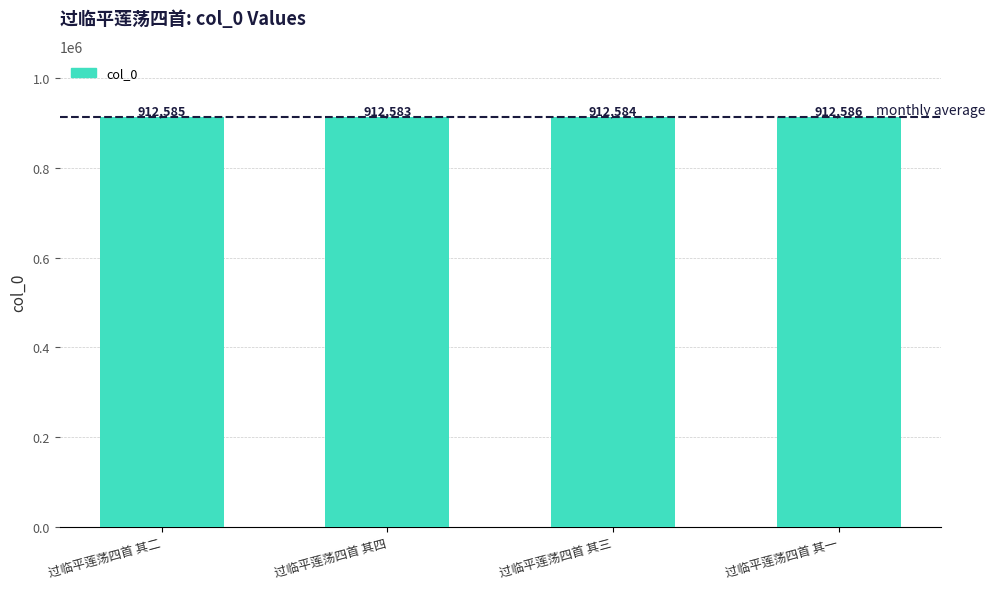

List the labels in order of value, largest first.

过临平莲荡四首 其一, 过临平莲荡四首 其二, 过临平莲荡四首 其三, 过临平莲荡四首 其四